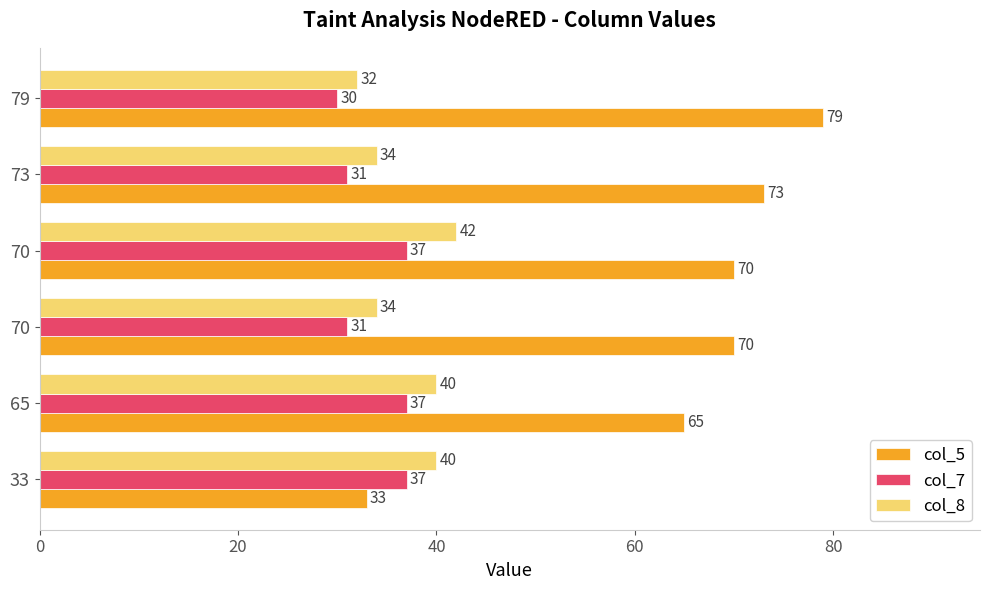

Count the number of categories in the chart.

6